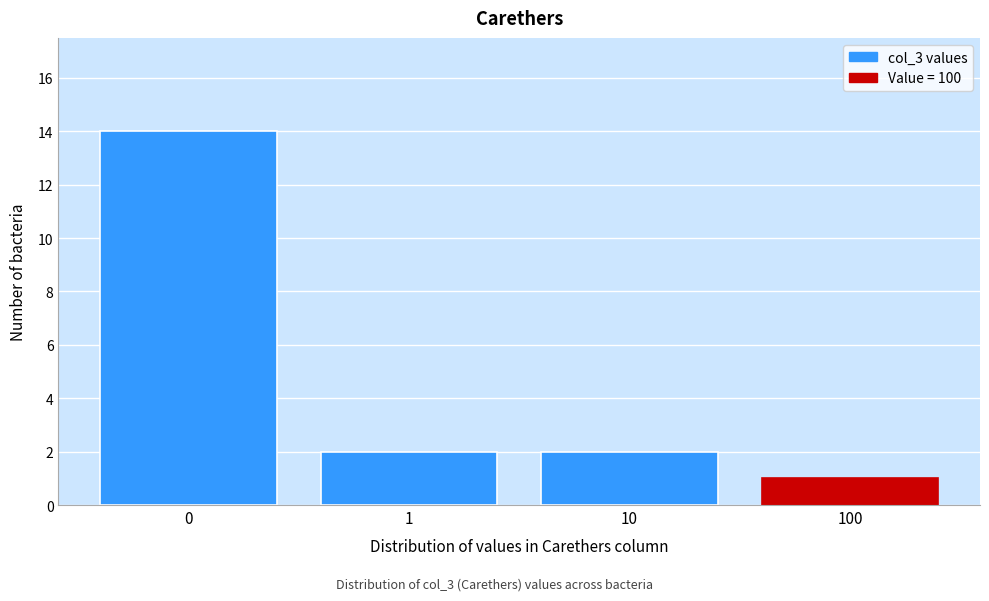

Reading right to left, what are all the values shown in this chart?

100=1	10=2	1=2	0=14